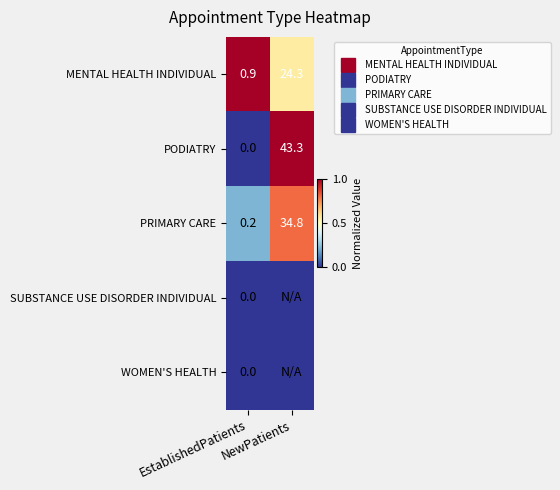

How many series are shown in this chart?

5